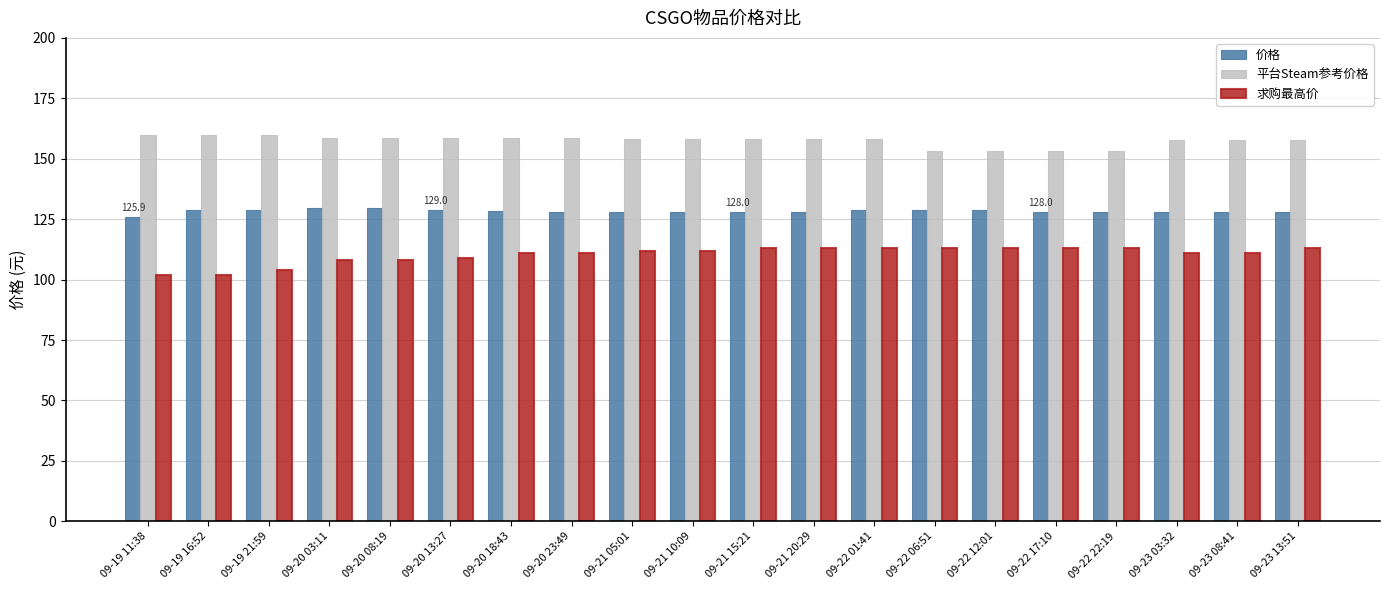

Count the number of categories in the chart.

20